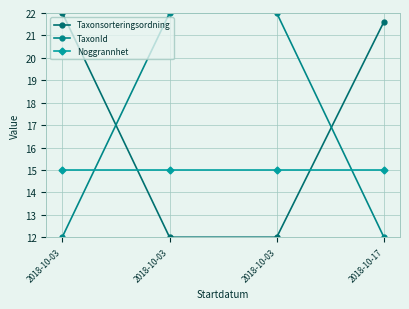

What is the value of the Taxonsorteringsordning point at the 1st from the left?

22.0